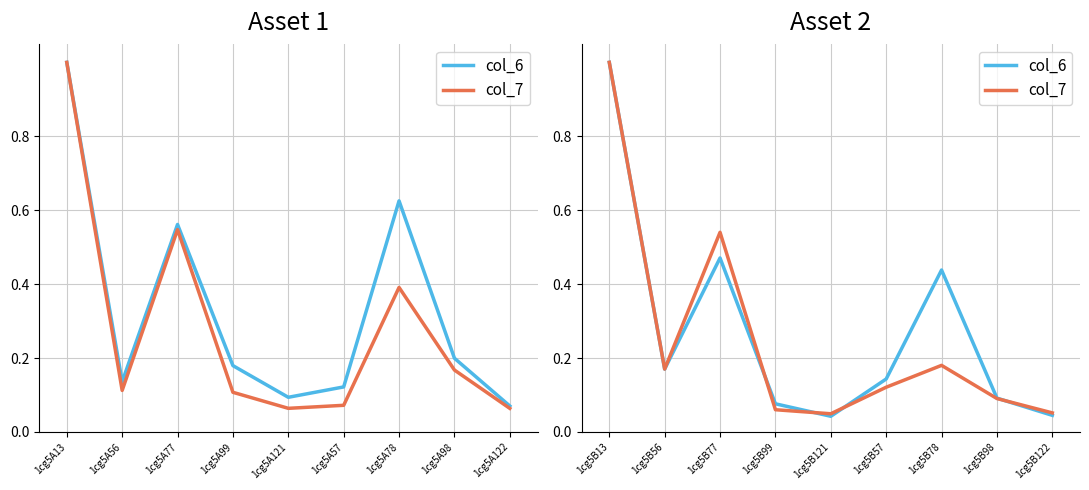

List the series in order of their overall mean, highest first.

col_6, col_7